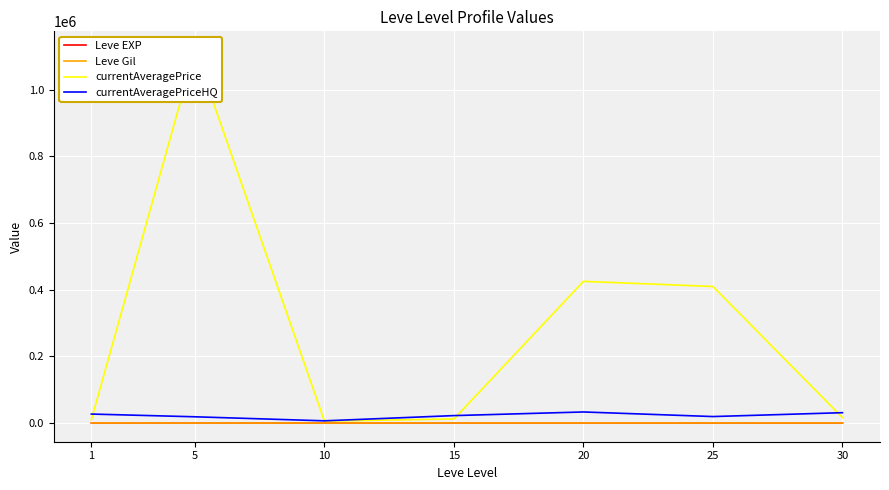

At which label does currentAveragePrice reach its peak?

5